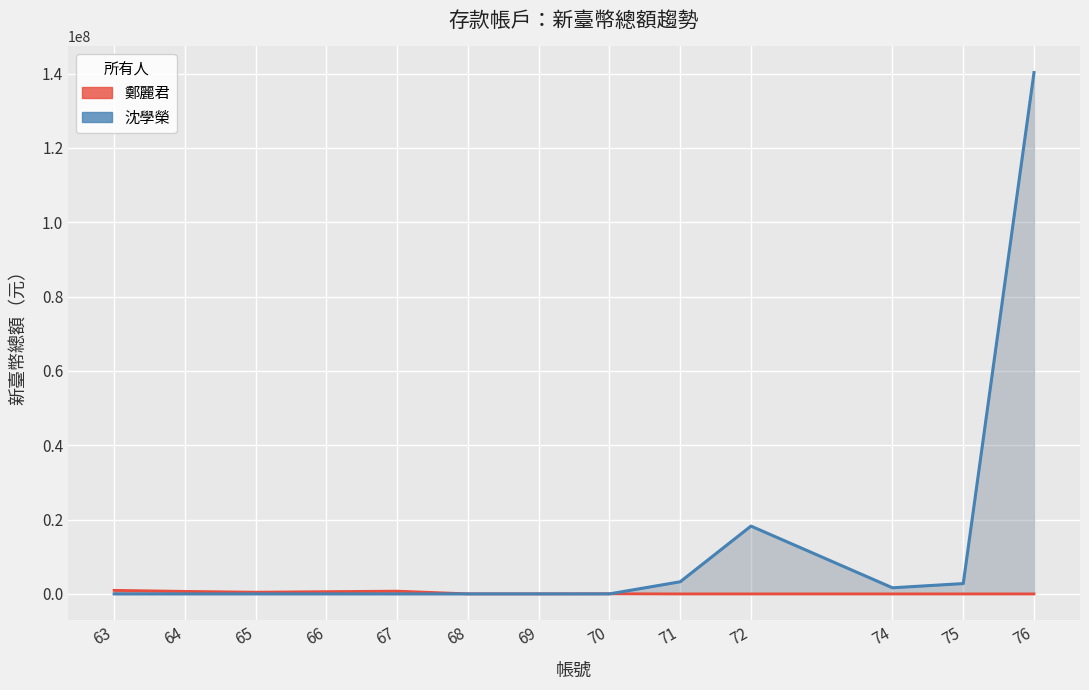

What are all the series names shown in the legend?

鄭麗君, 沈學榮